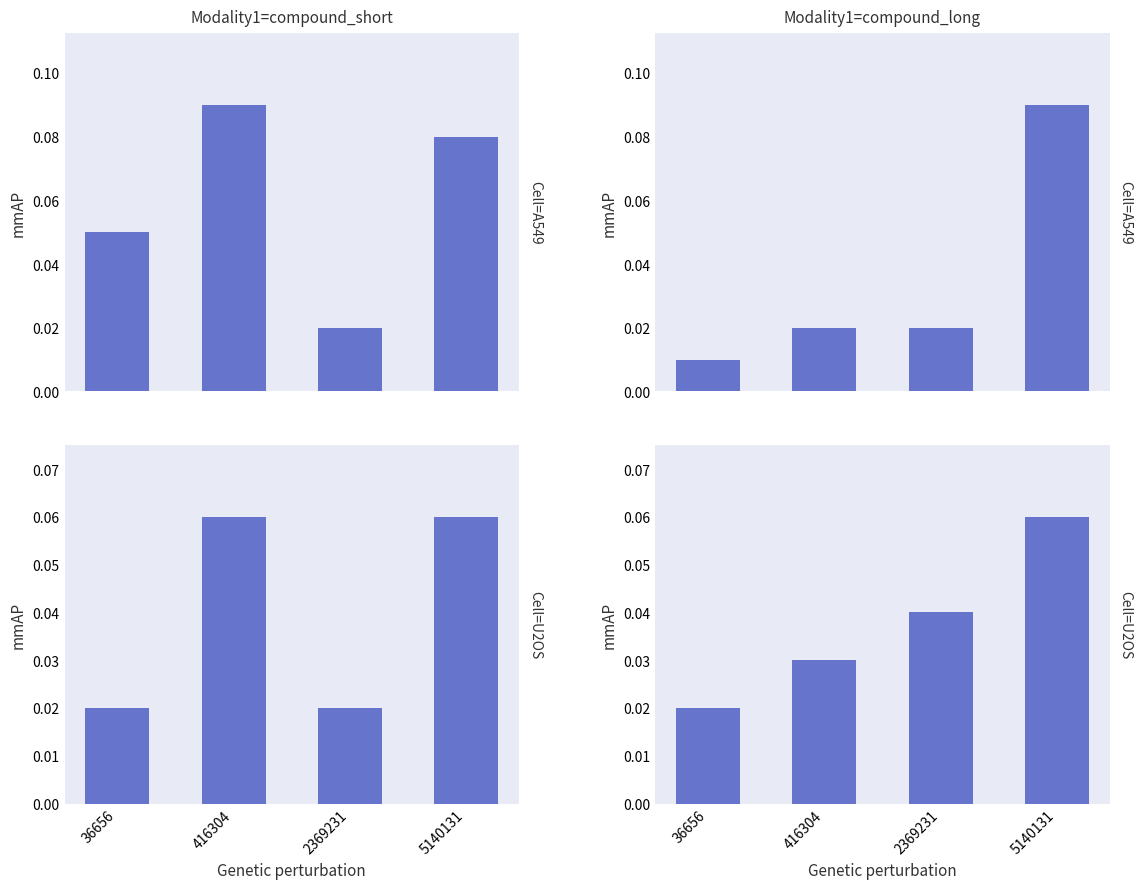

What is the average value of the species_1 series?

0.1